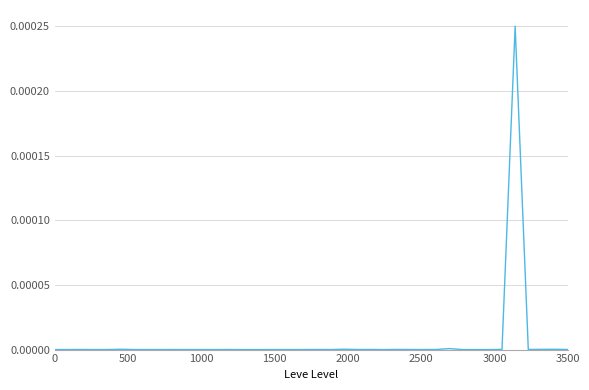

How many points are higher than both their immediate neighbors (excluding endpoints)?

13